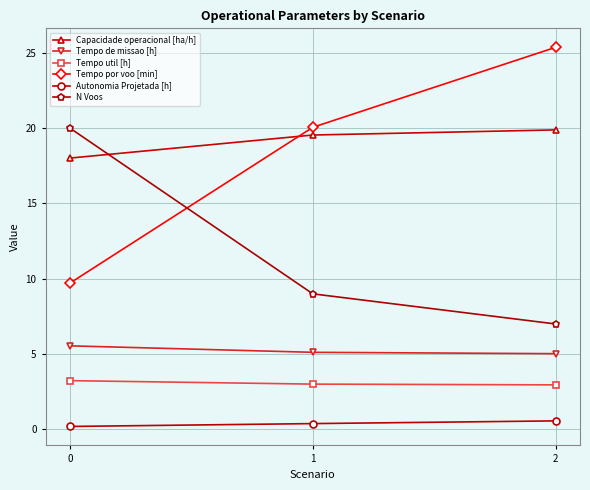

Which series changed the most between 1 and 2?

Tempo por voo [min]